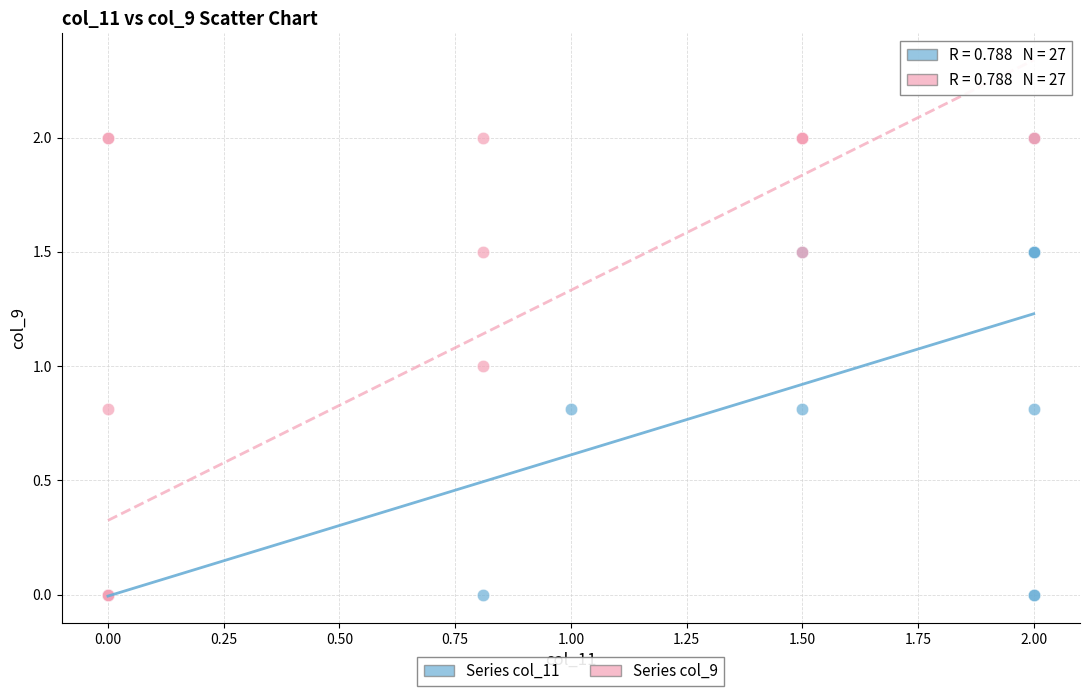

What are all the series names shown in the legend?

Series col_11, Series col_9